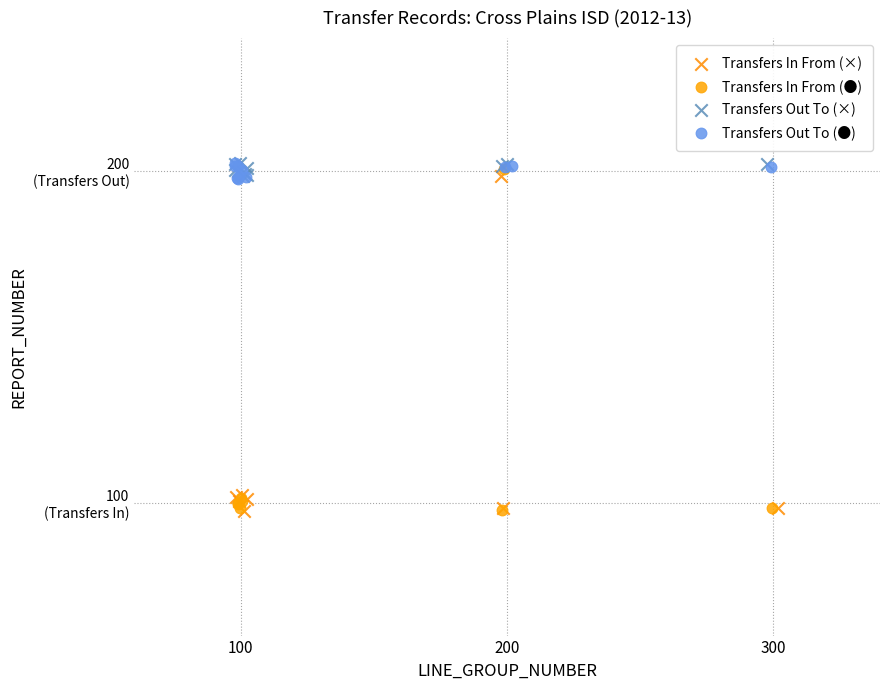

What are all the series names shown in the legend?

Transfers In From (×), Transfers In From (●), Transfers Out To (×), Transfers Out To (●)